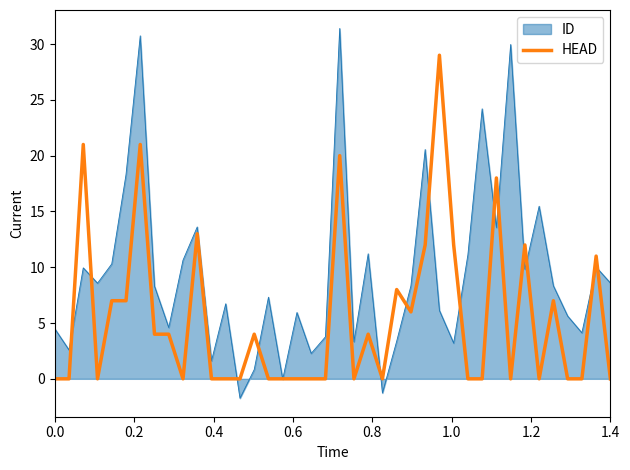

Rank the series by their average value, from lowest to highest.

HEAD, ID